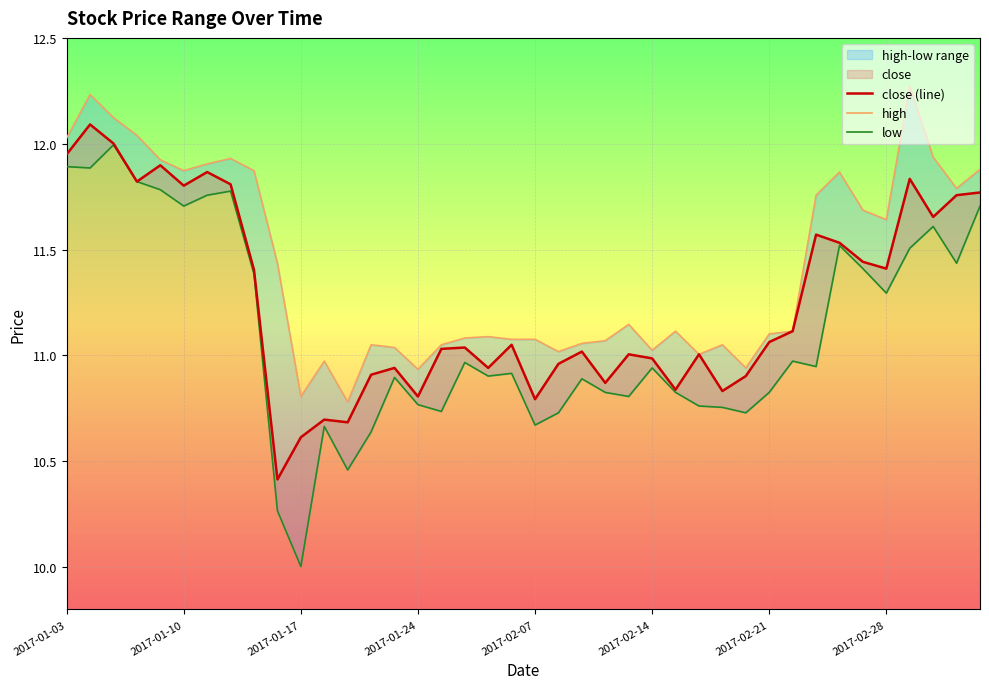

Which series has the largest total across all categories?

high